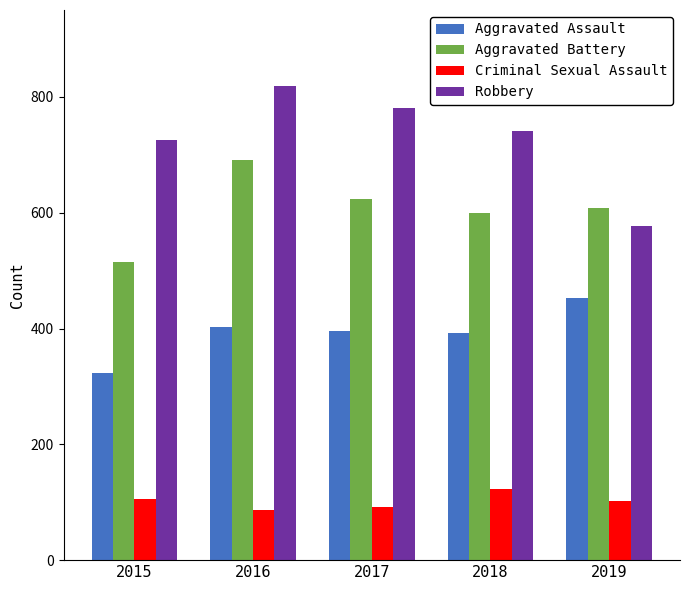

How many data points does each series have?

5